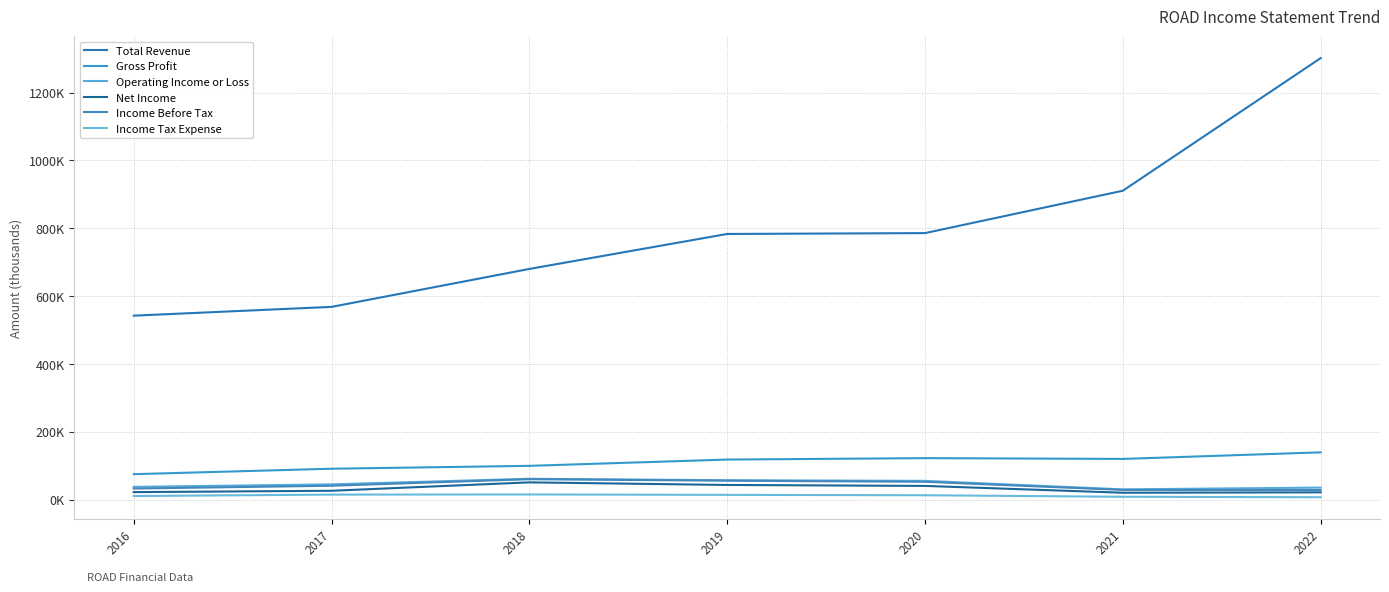

Which category has the highest value in the Operating Income or Loss series?

2018